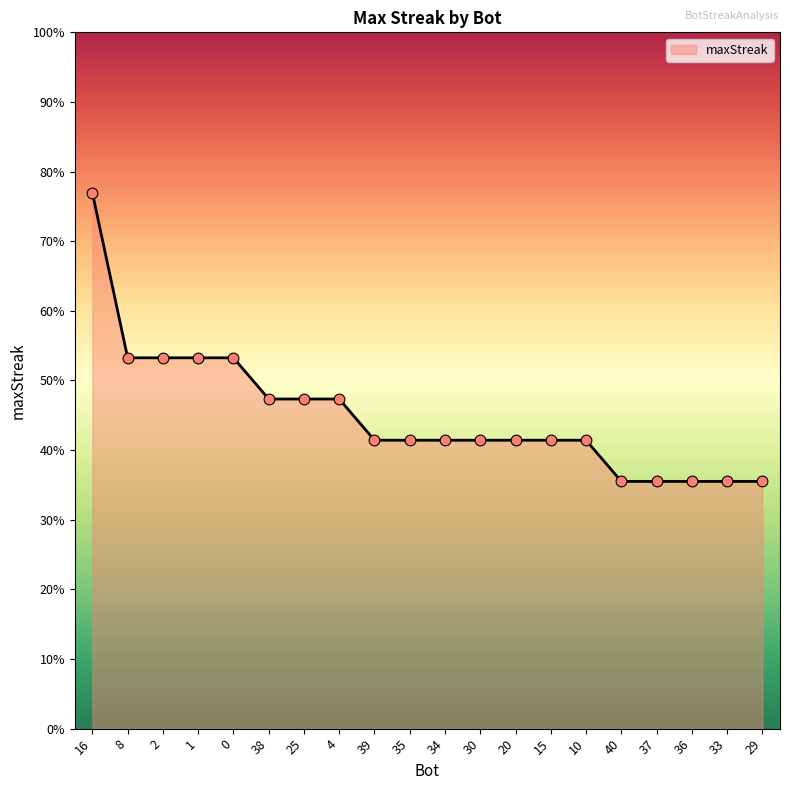

Between 29 and 25, which is larger?

25